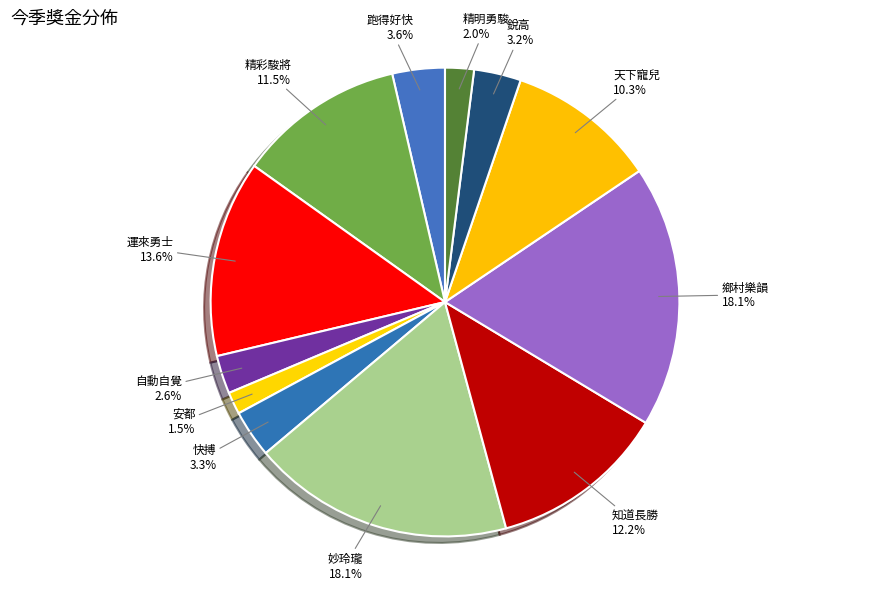

How many slices are in this pie chart?

12